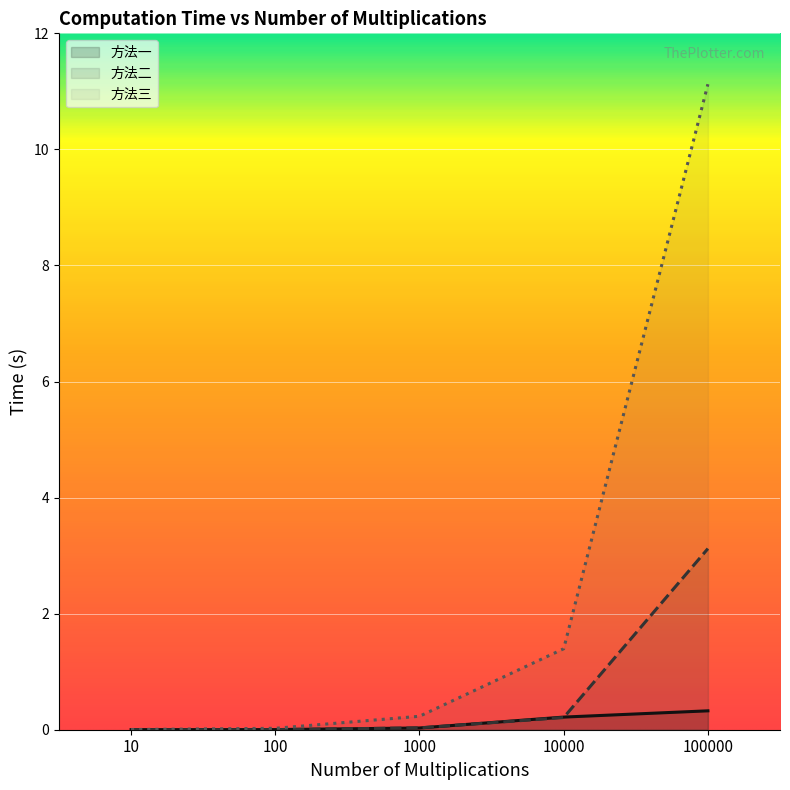

What is the approximate value of 方法二 at 10000?

0.2